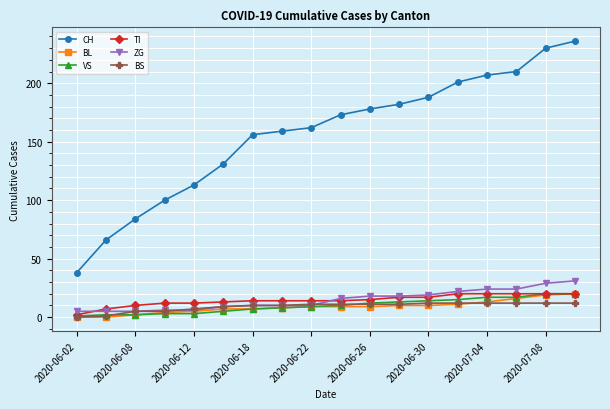

How many values in the ZG series are below 16?

9